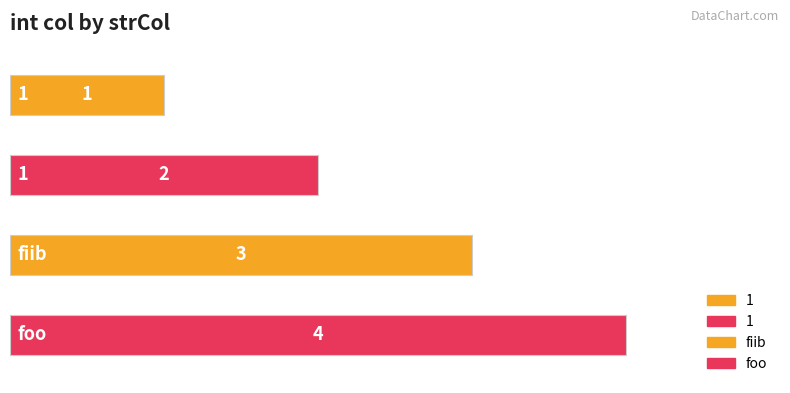

List the labels in order of value, largest first.

foo, fiib, 1, 1